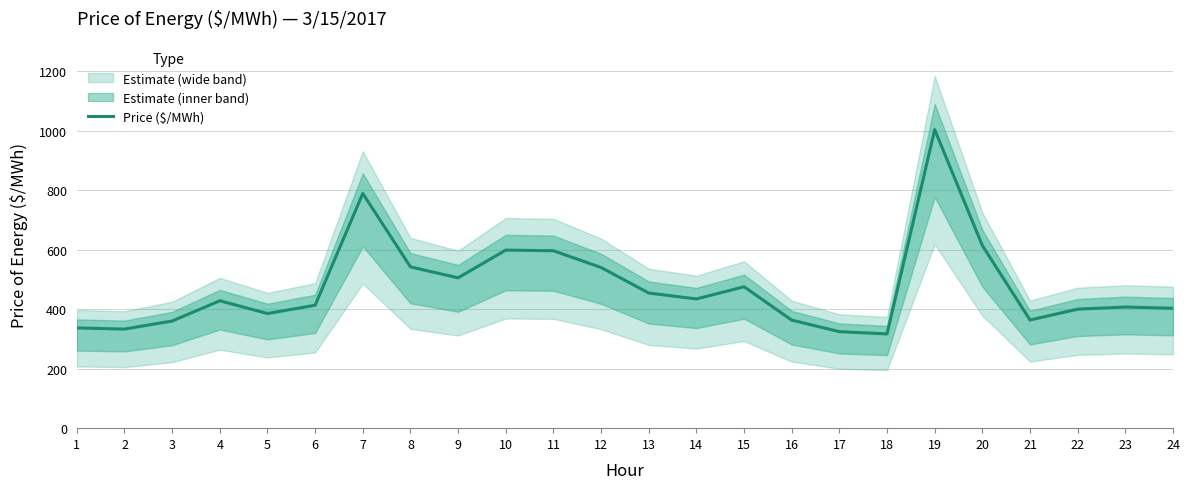

What is the difference between the maximum and minimum values?

686.9